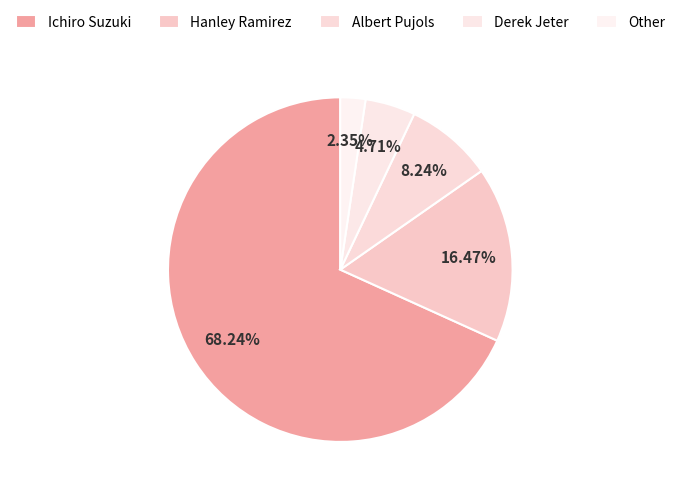

Rank the categories by value from highest to lowest.

Ichiro Suzuki, Hanley Ramirez, Albert Pujols, Derek Jeter, Other